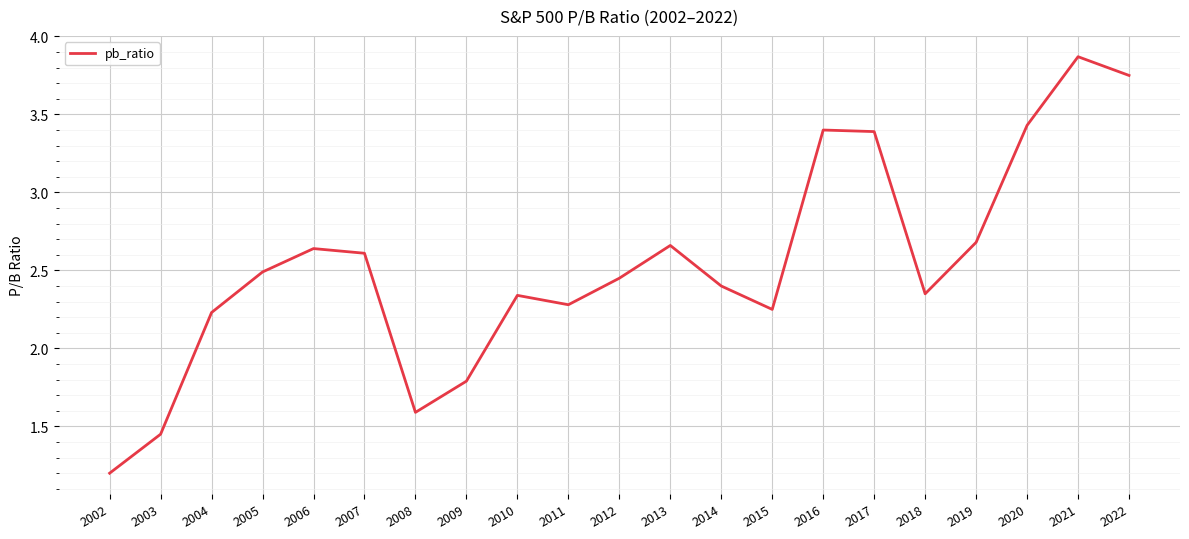

Between 2018 and 2007, which is larger?

2007